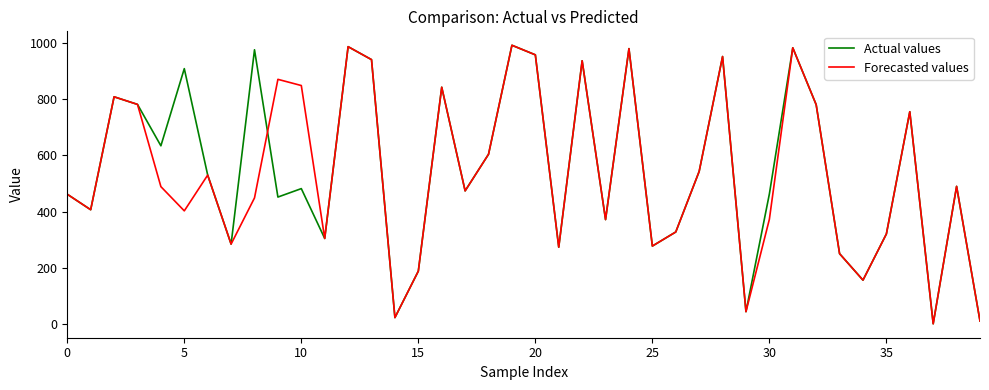

What is the greatest value displayed?

991